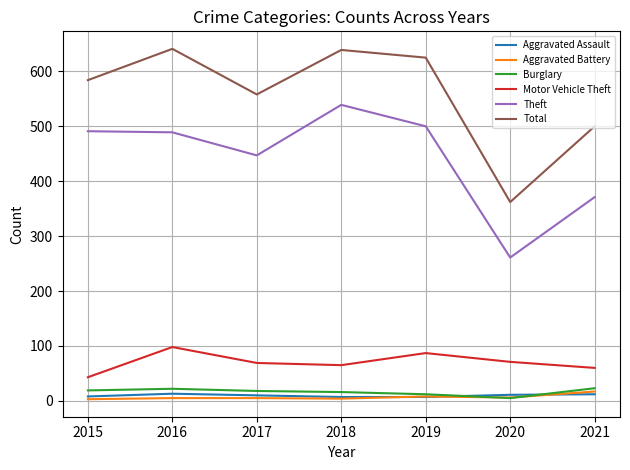

What value does the Burglary series have at 2016, to the nearest 5?

20